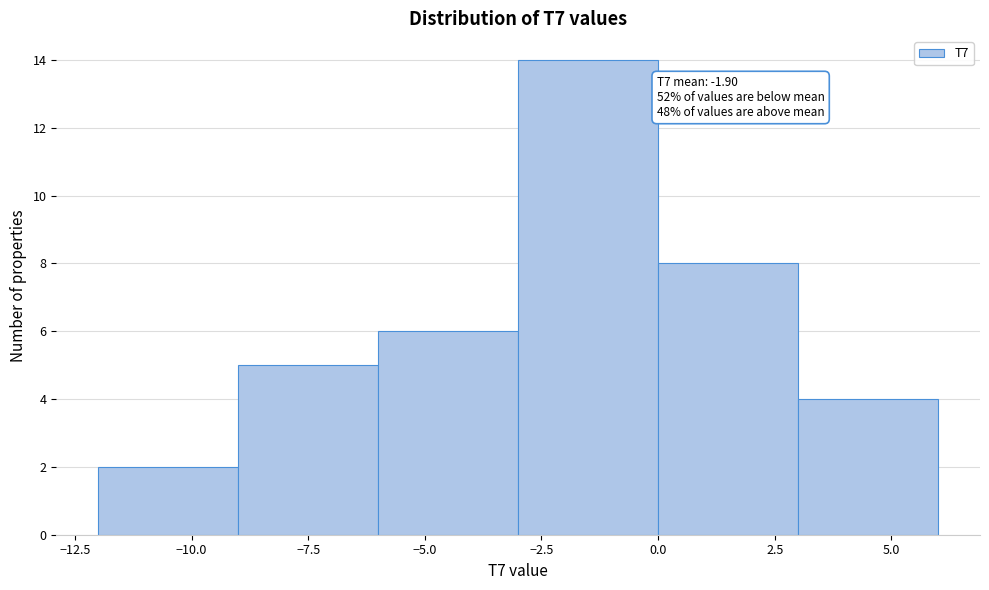

Which range on the x-axis has the tallest bar?

-3 to 0